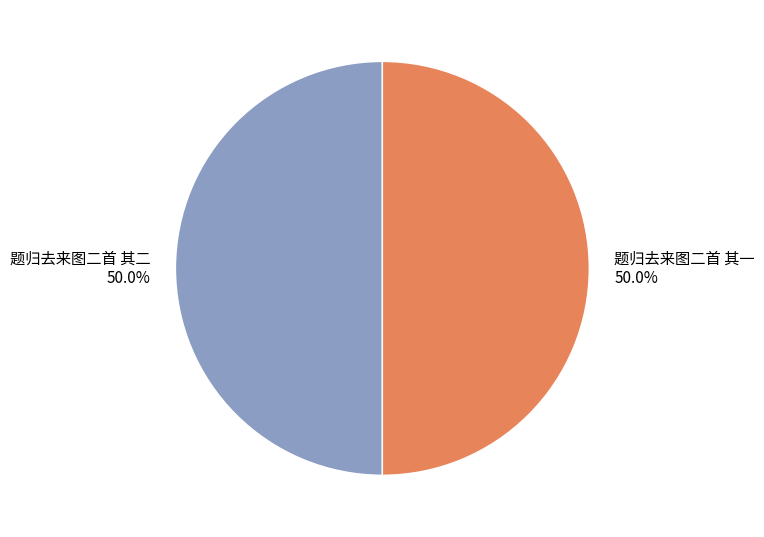

Approximately how many times larger is the value at 题归去来图二首 其一 compared to 题归去来图二首 其二?

1.0